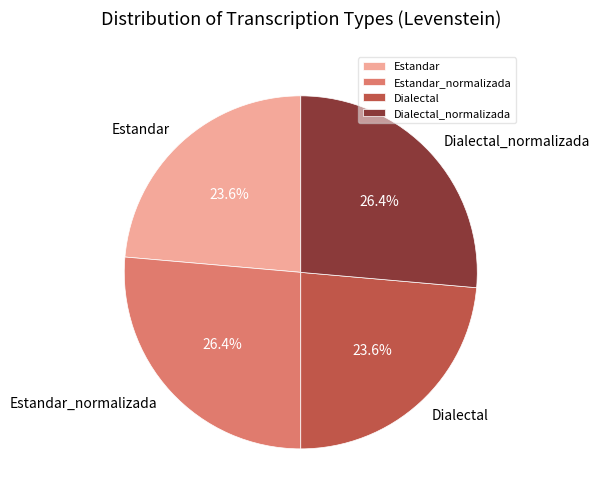

Does Dialectal_normalizada account for over 50% of the chart?

No